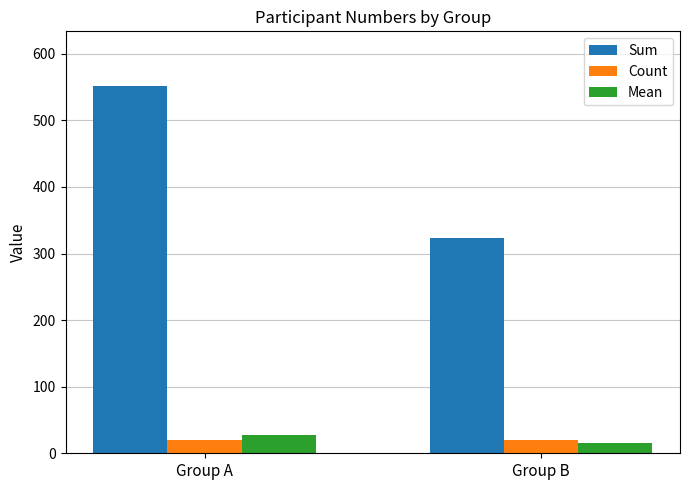

Rank the categories by Mean value from highest to lowest.

Group A, Group B